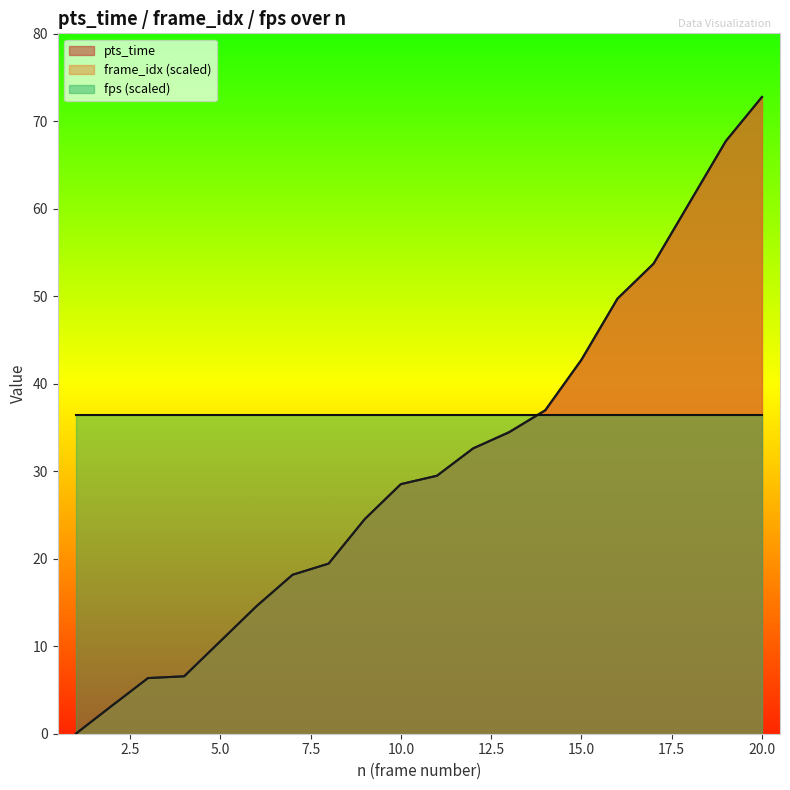

What is the difference between the pts_time values at 17 and 5?

43.2